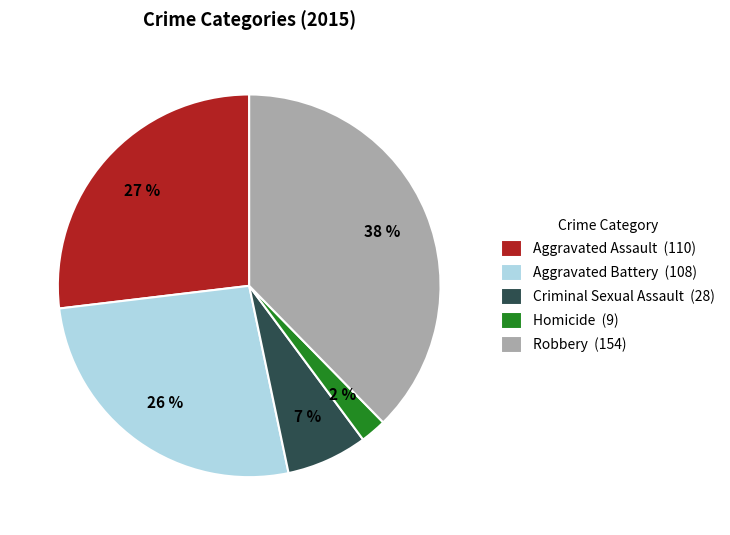

Is it true that Criminal Sexual Assault is 1% of the pie?

False